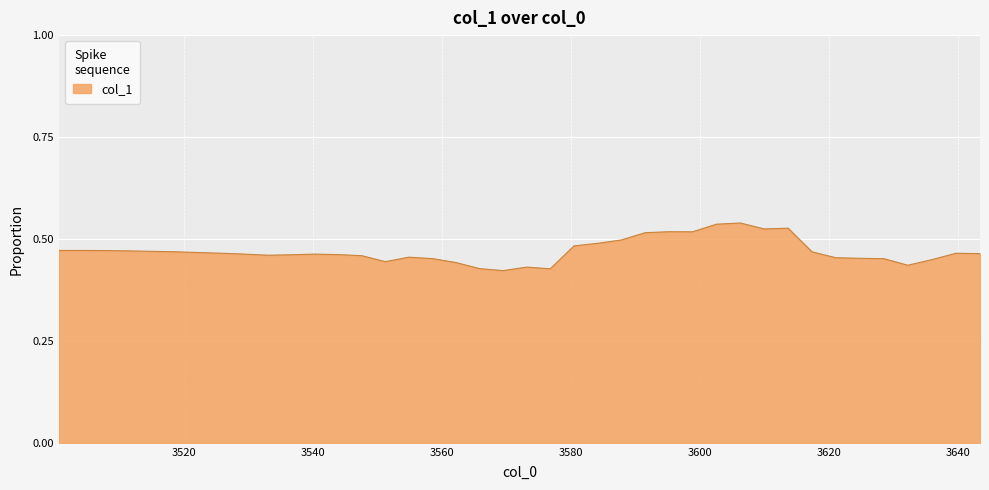

How many lines are shown in the chart?

1